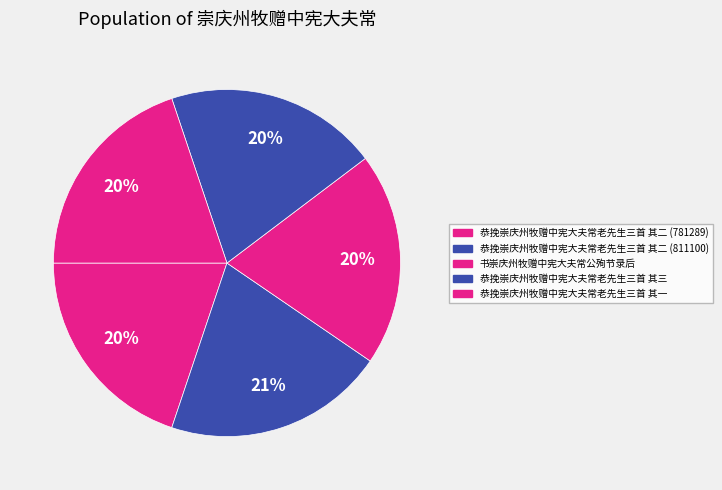

Count the number of slices in the pie.

5